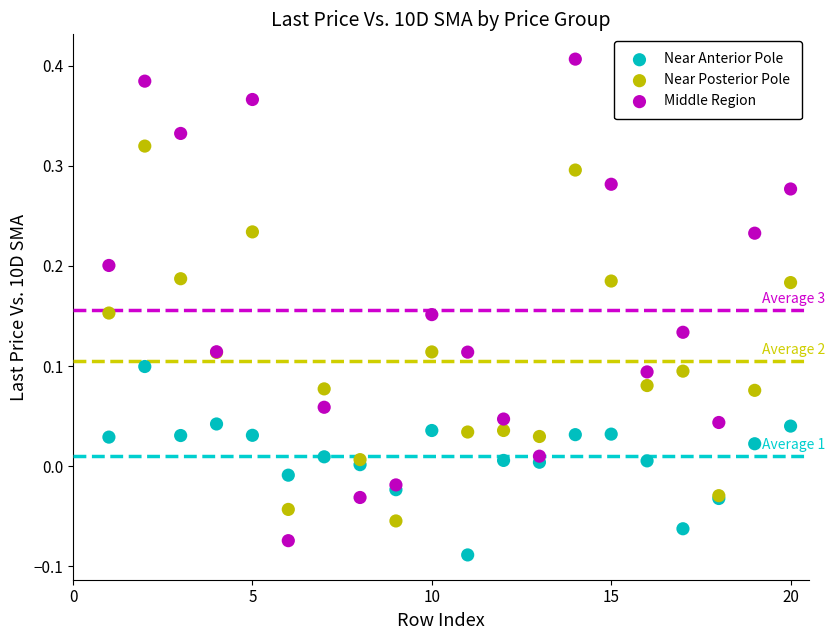

Which series has the widest spread of Y values?

Middle Region